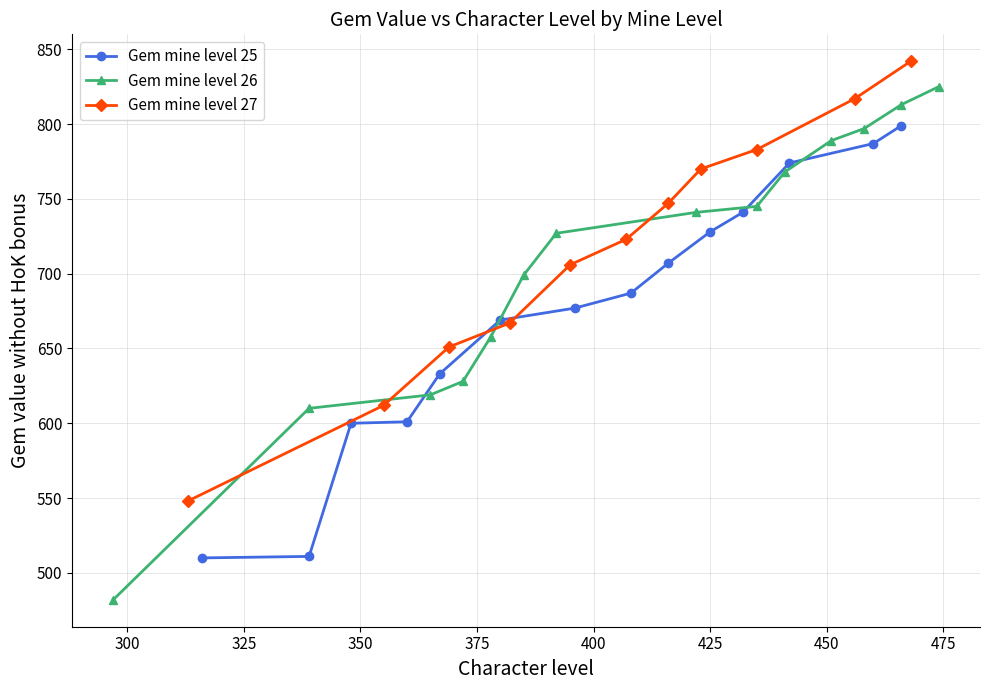

What is the lowest value of the Gem mine level 25 series?

510